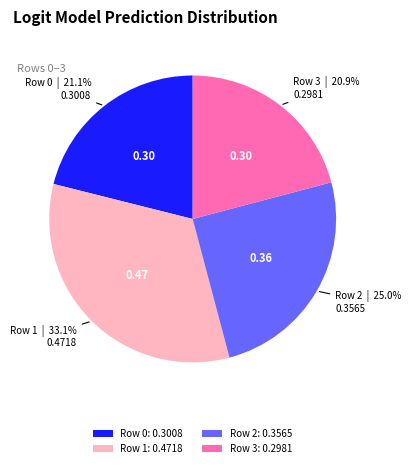

Does Row 3: 0.2981 account for over 50% of the chart?

No